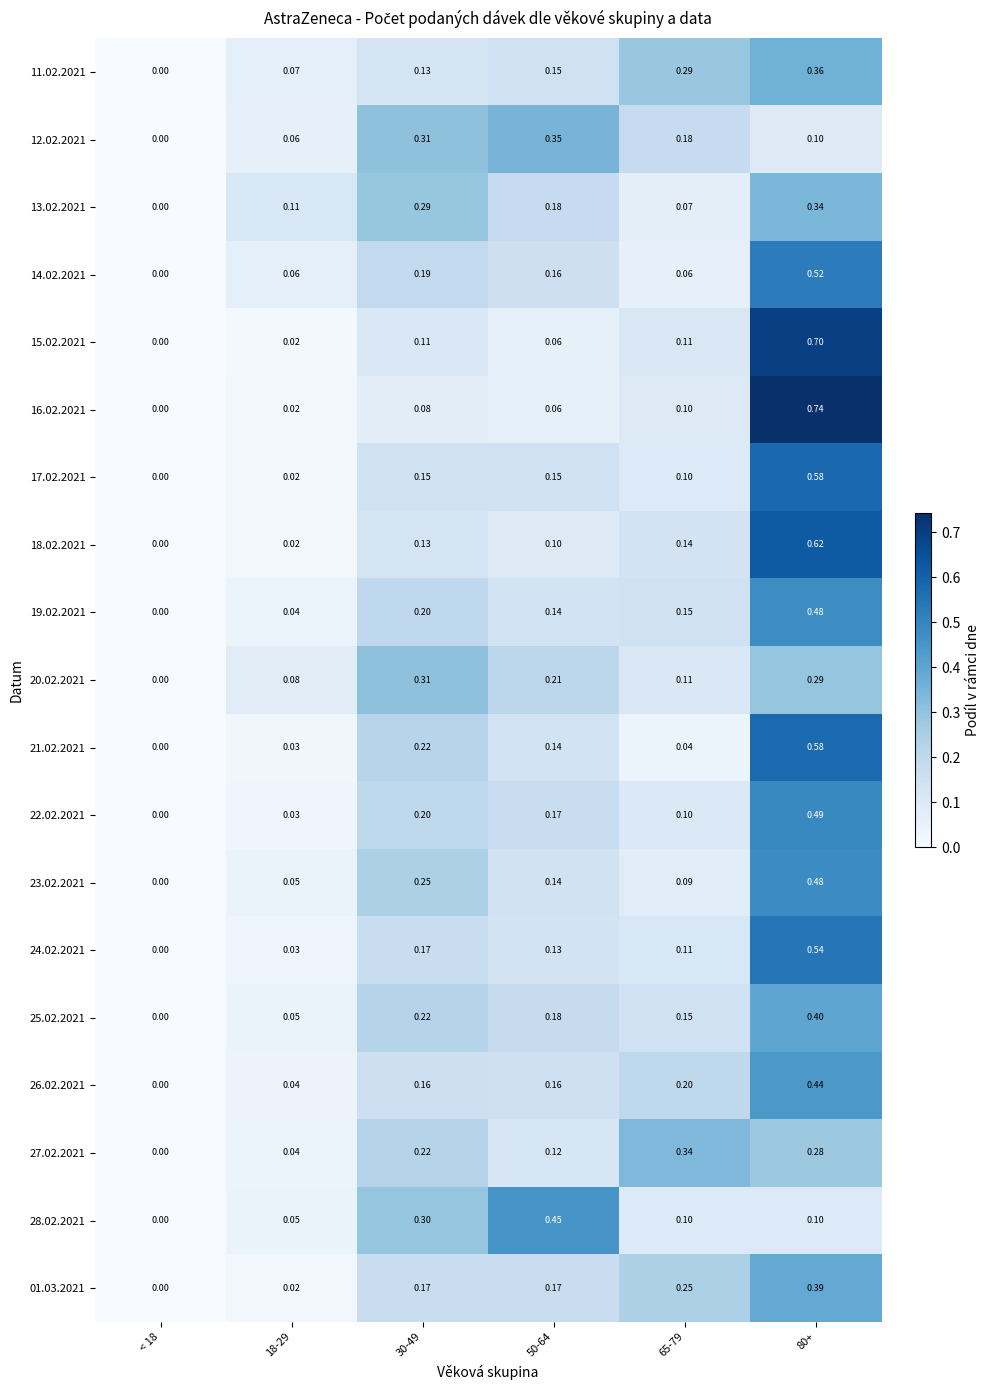

Count the number of data series in this chart.

19